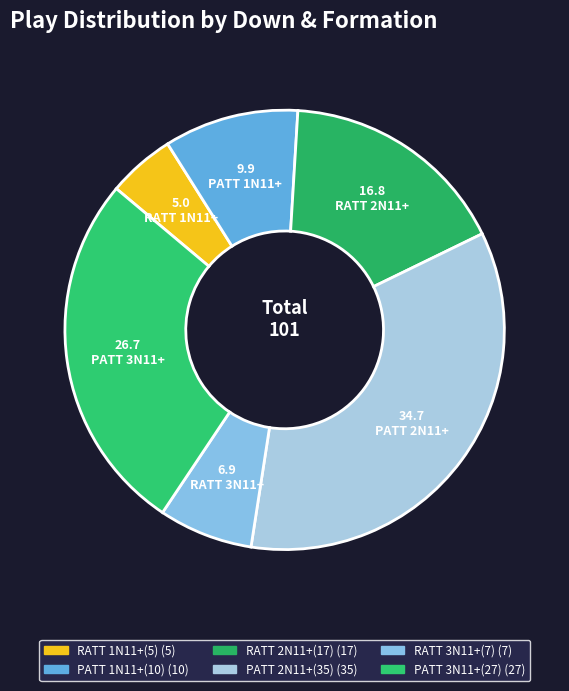

What is the ratio of the value at PATT 3N11+(27) to the value at RATT 2N11+(17)?

1.6